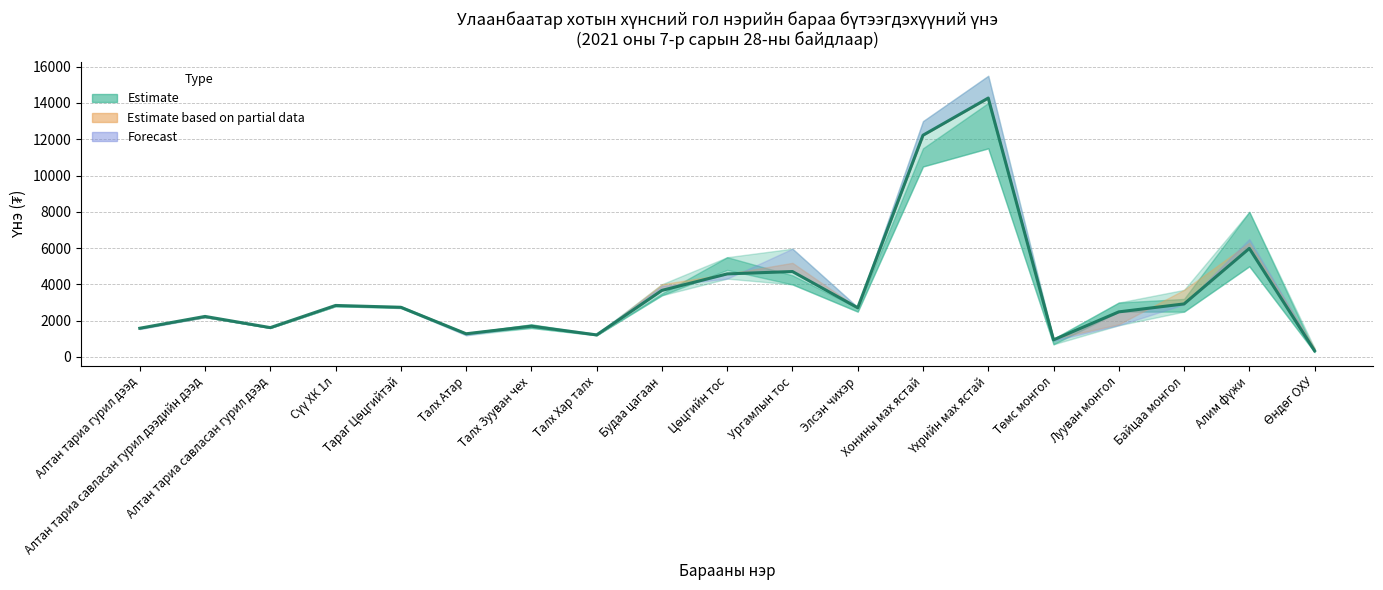

What is the sum of the values at Үхрийн мах ястай and Алим фүжи?

20257